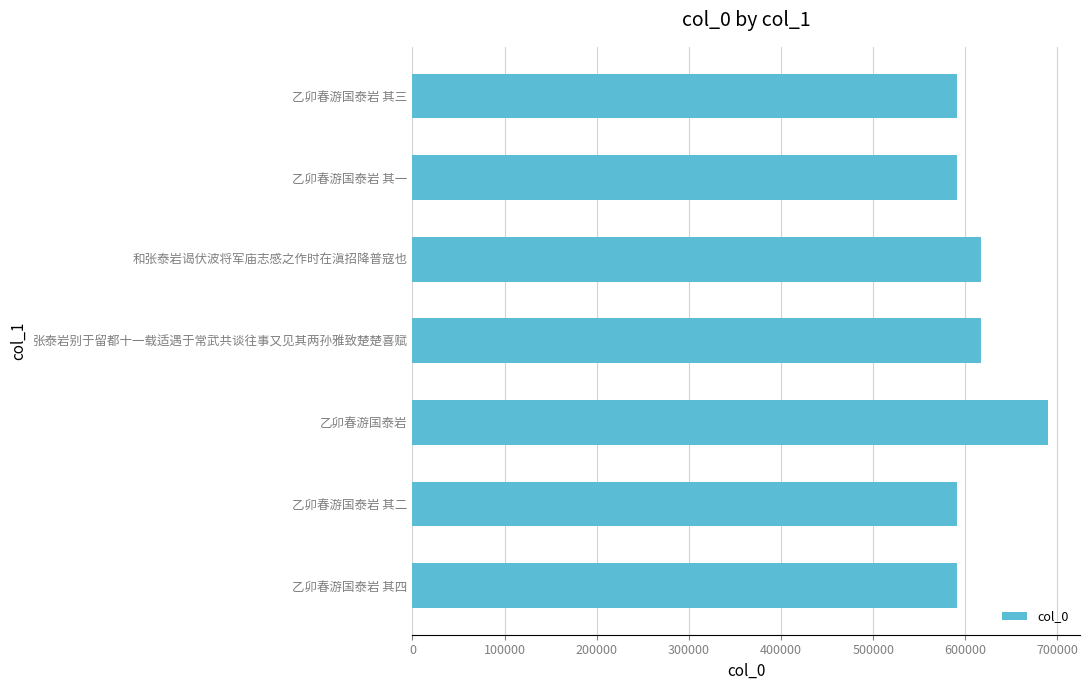

How many data points does each series have?

7